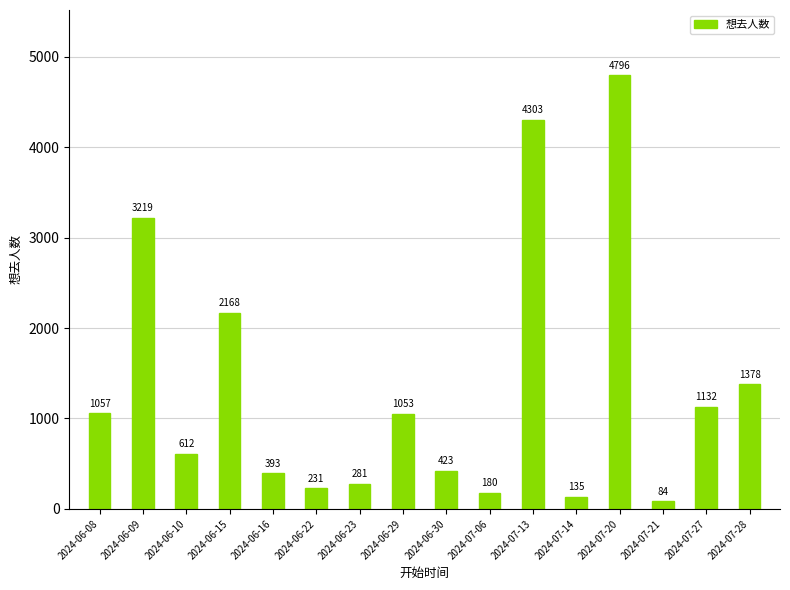

At which category does the chart reach its minimum across all series?

2024-07-21